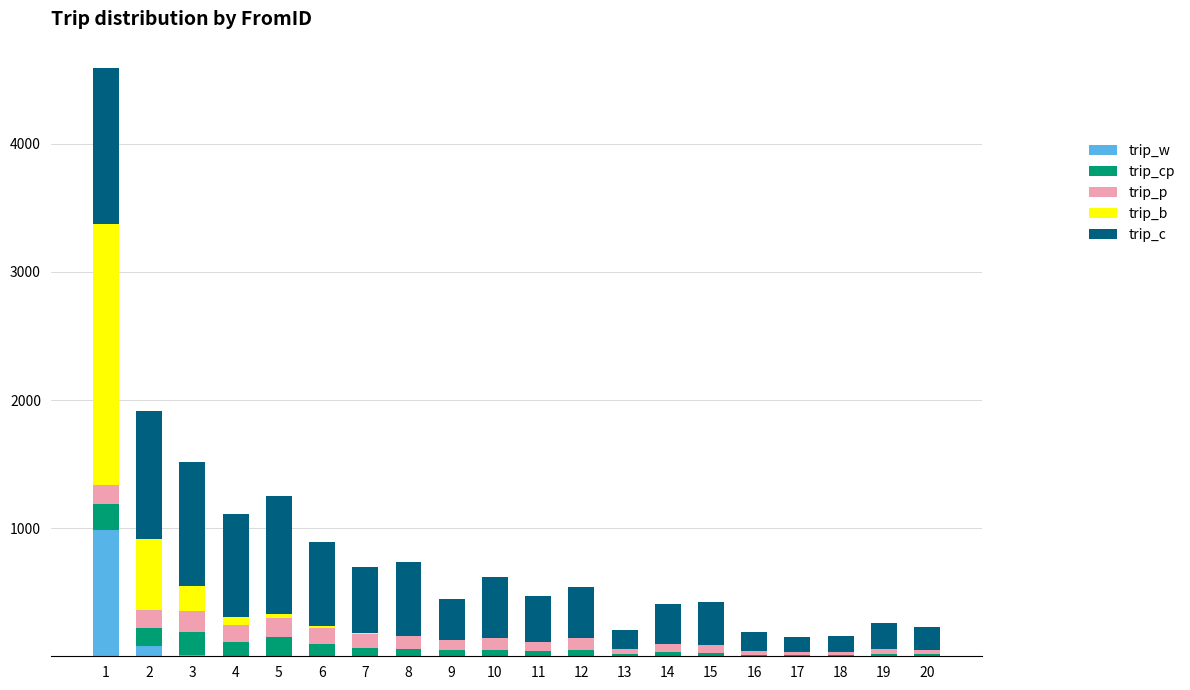

What is the highest value of the trip_w series?

987.7